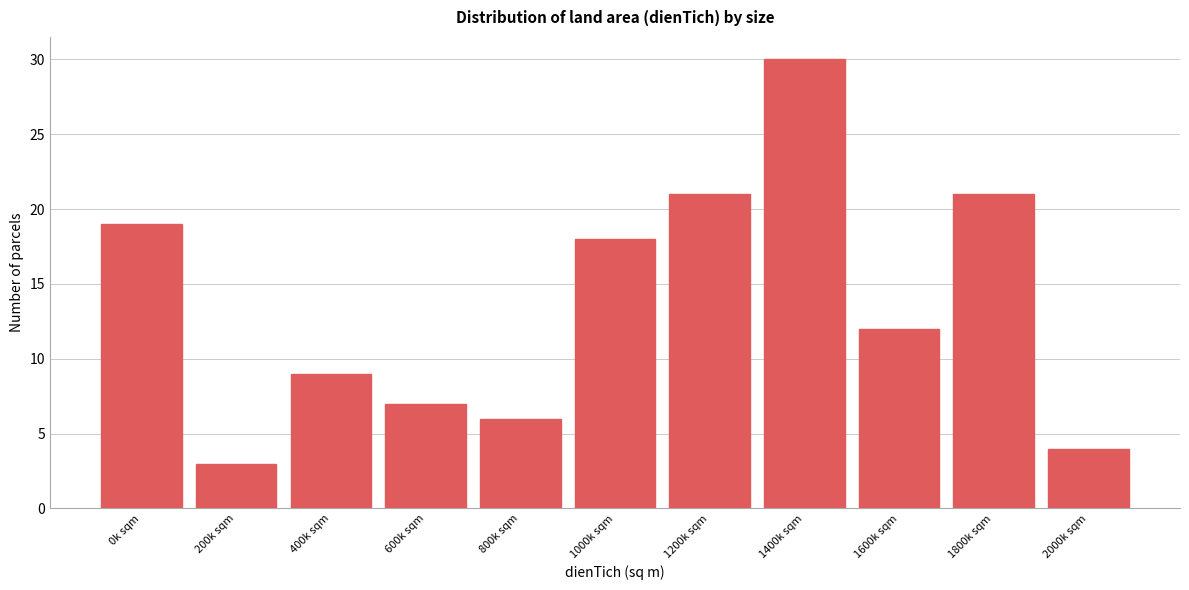

Reading left to right, transcribe all the data shown in this chart.

19	3	9	7	6	18	21	30	12	21	4